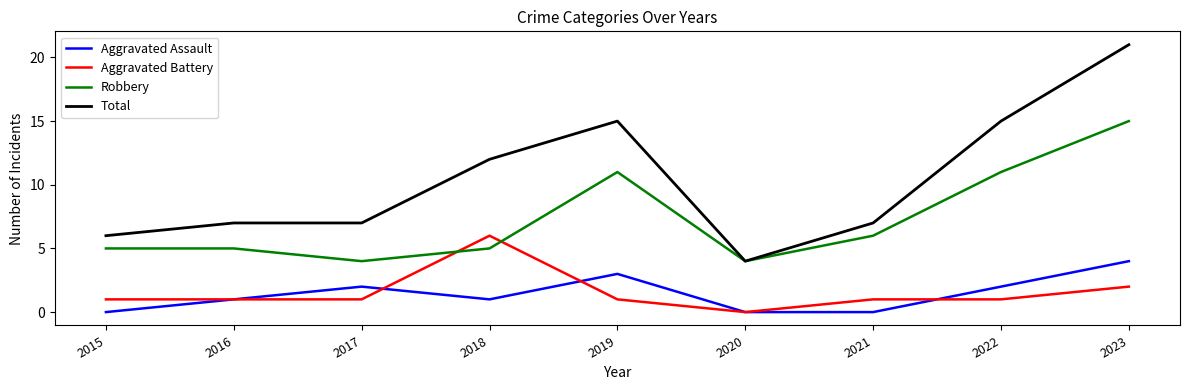

True or false: Robbery and Aggravated Assault cross at least once.

False